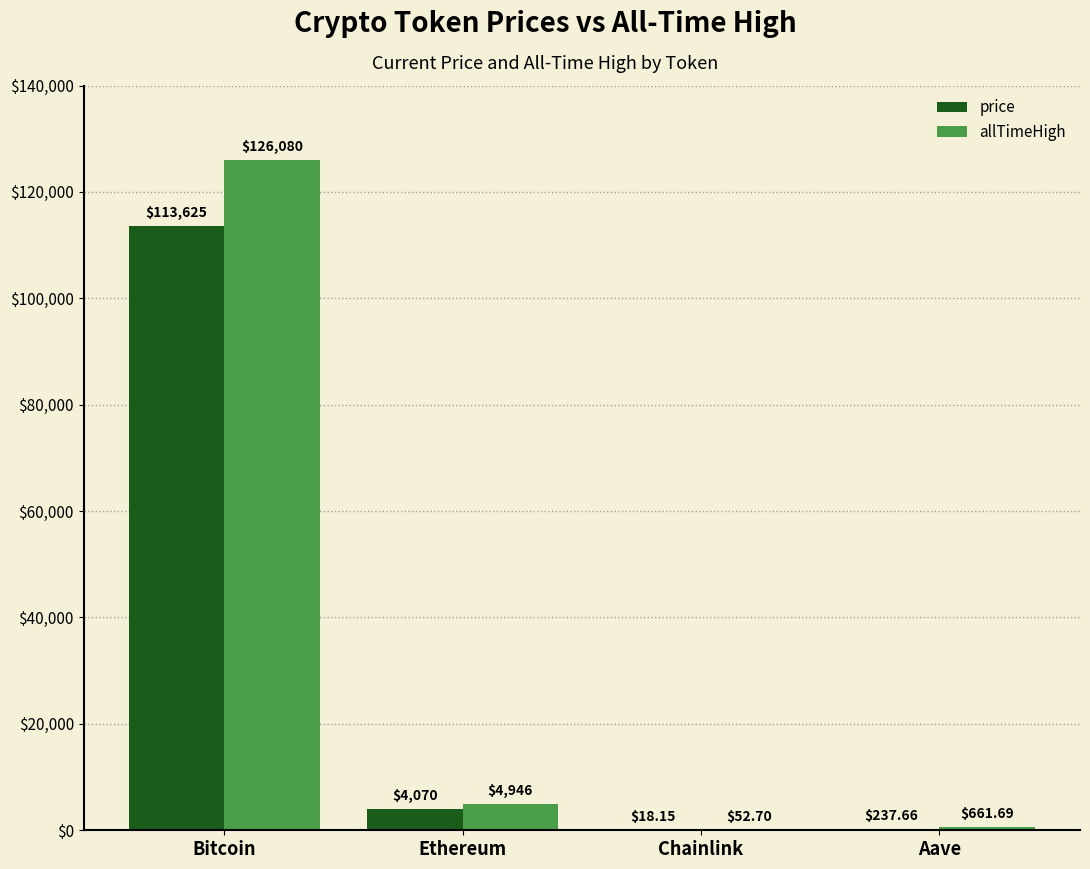

What is the difference between the price values at Aave and Bitcoin?

113387.3